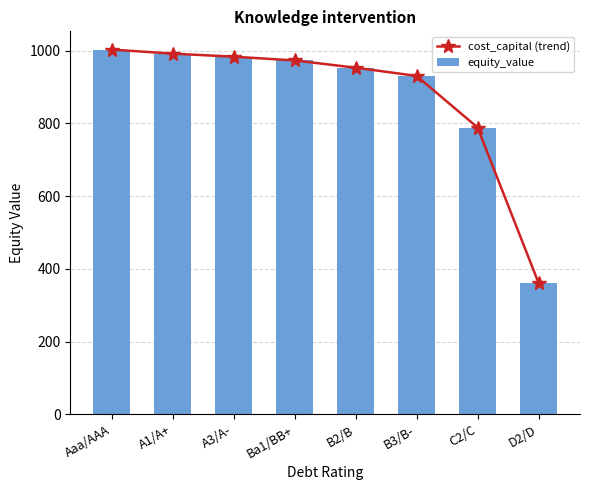

What is the highest value of the equity_value series?

1003.3